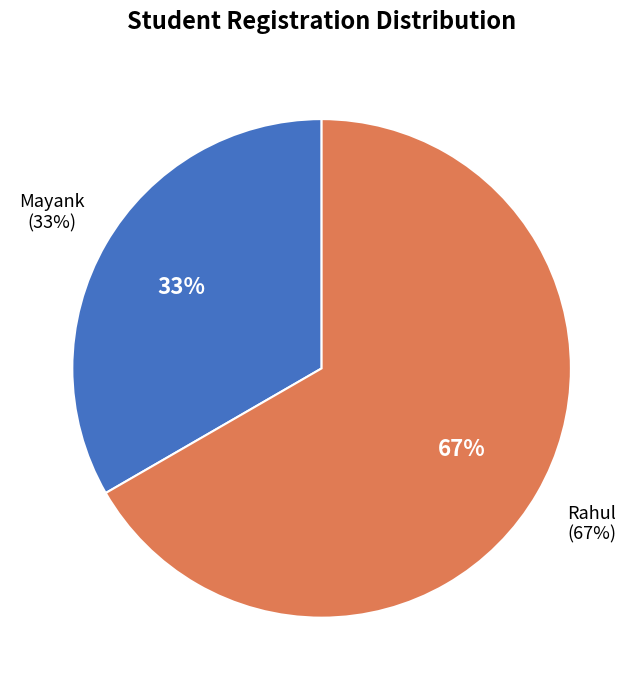

To the nearest percent, what percentage of the pie is Rahul?

67%